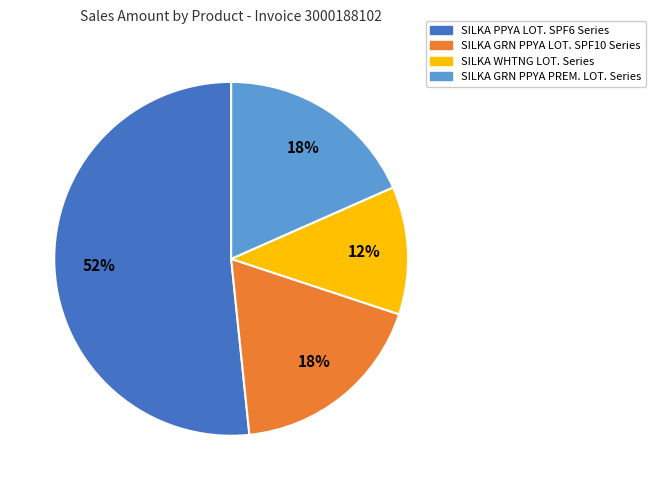

Is there a majority slice in this chart?

Yes